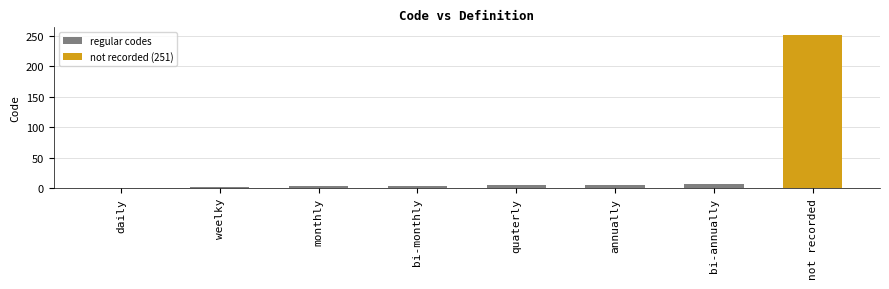

Are the bars horizontal?

No